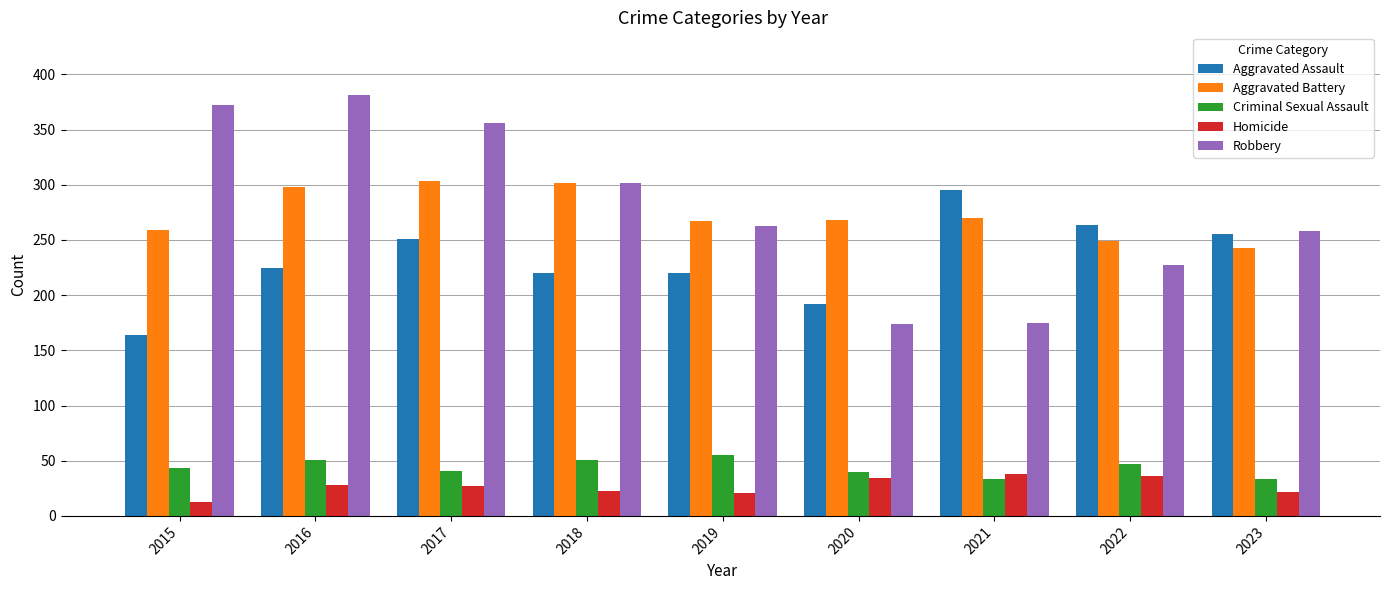

What is the maximum value shown in the chart?

381